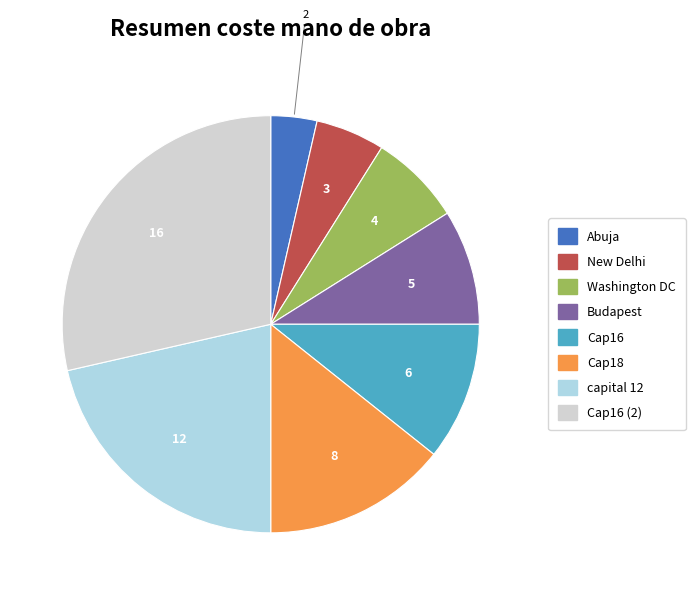

Is there any slice that represents more than half of the pie?

No